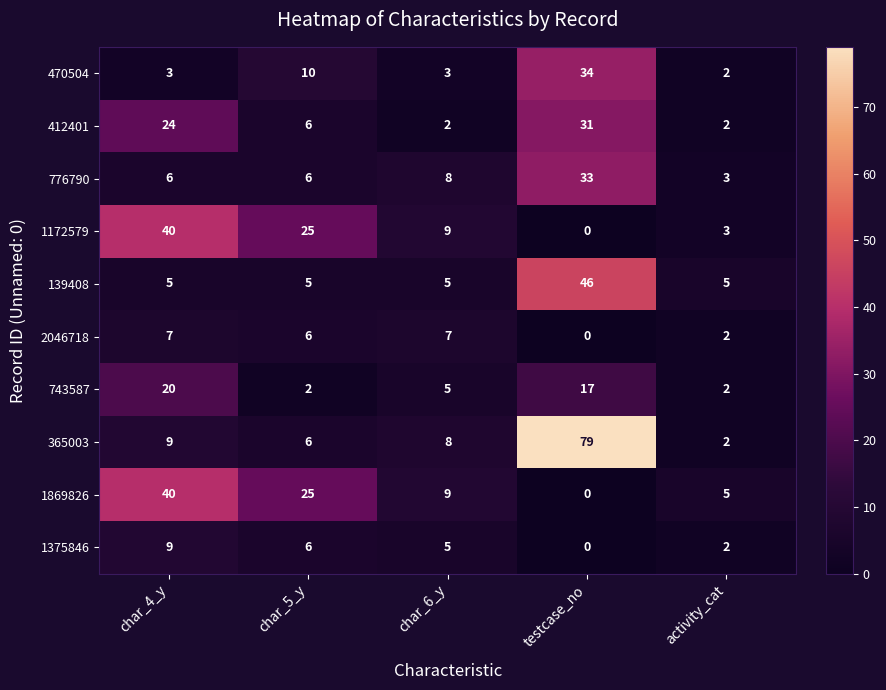

At which category is the sum across all series the highest?

testcase_no